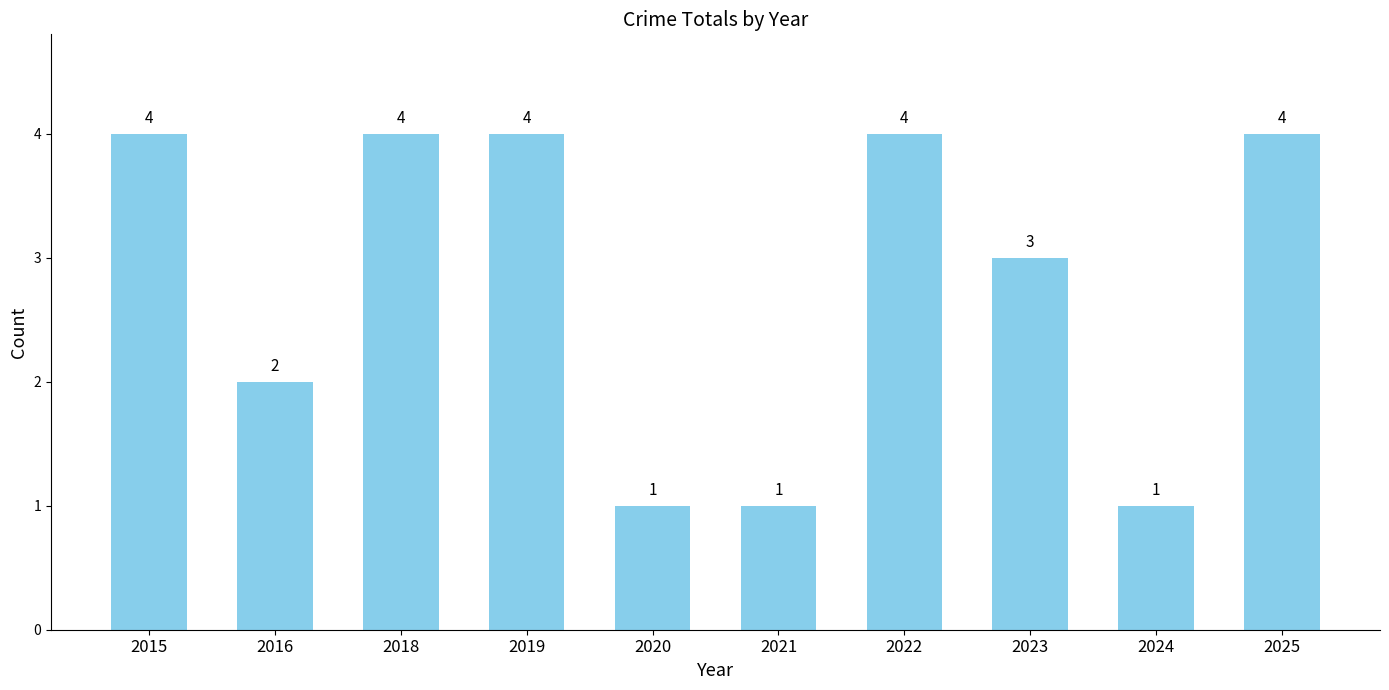

Reading left to right, extract all data points from this chart.

4	2	4	4	1	1	4	3	1	4